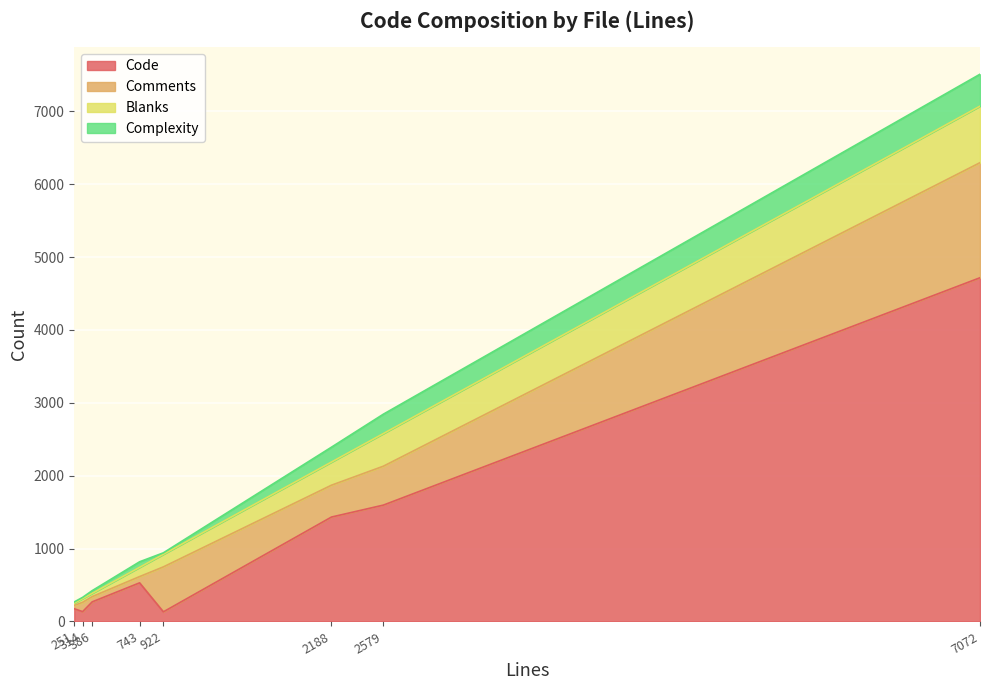

At which category is the sum across all series the highest?

7072